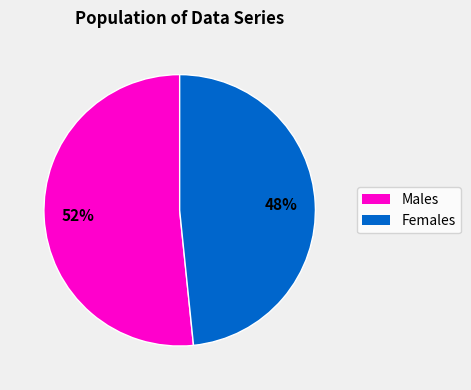

To the nearest percent, what is the average slice percentage?

50%